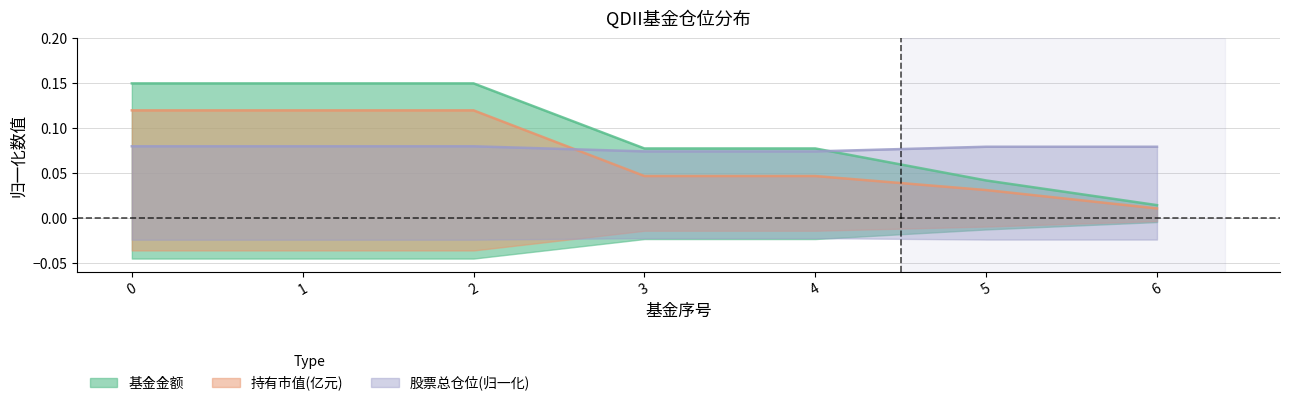

What are all the series names shown in the legend?

基金金额, 持有市值(亿元), 股票总仓位